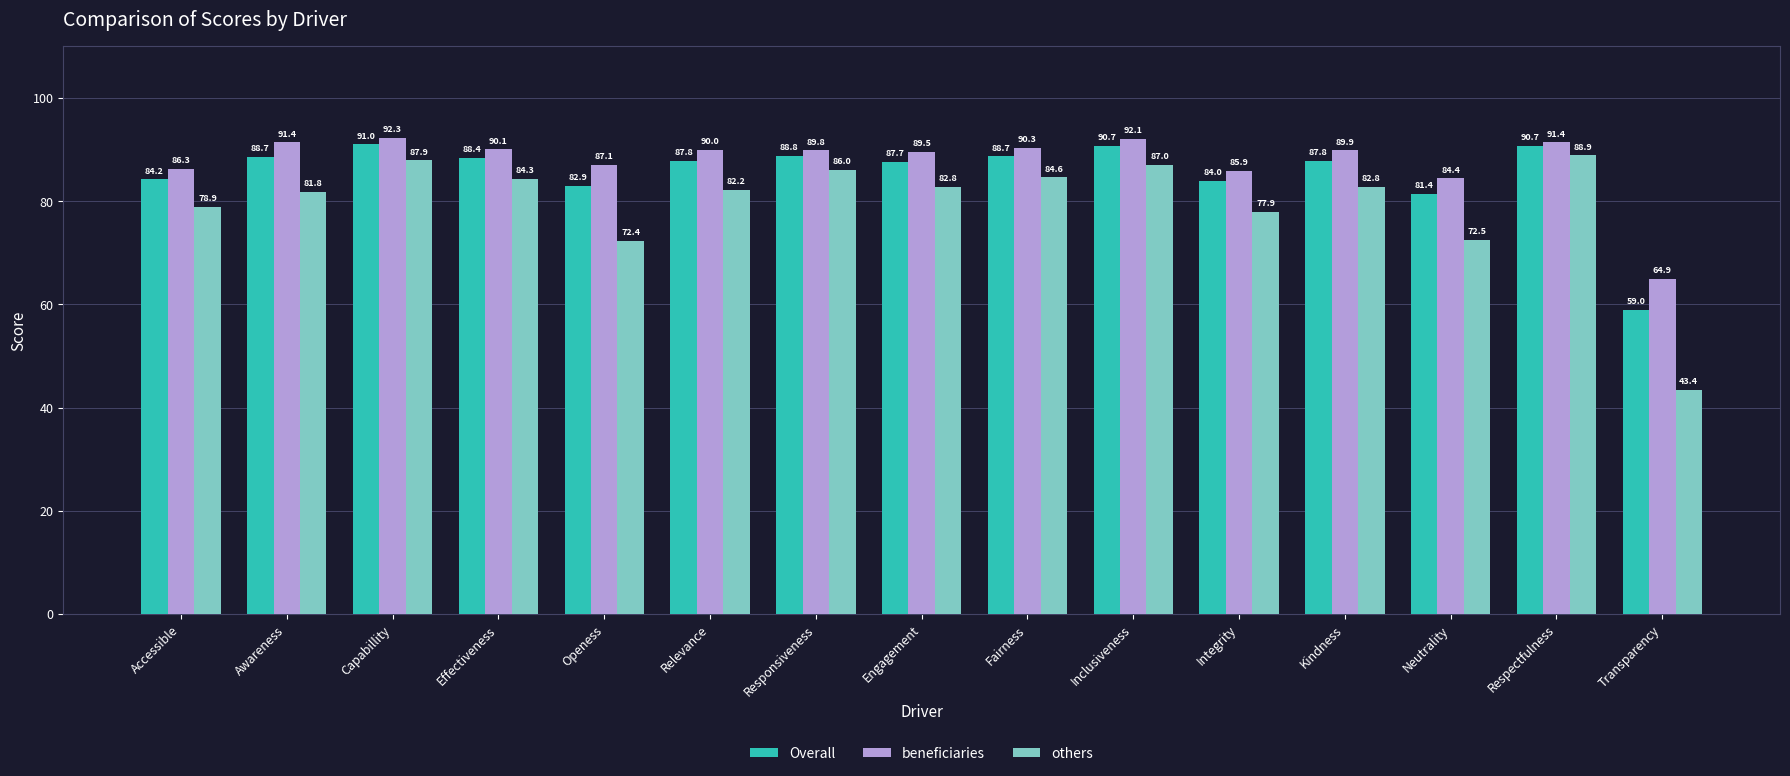

What is the average value of the Overall series?

85.5